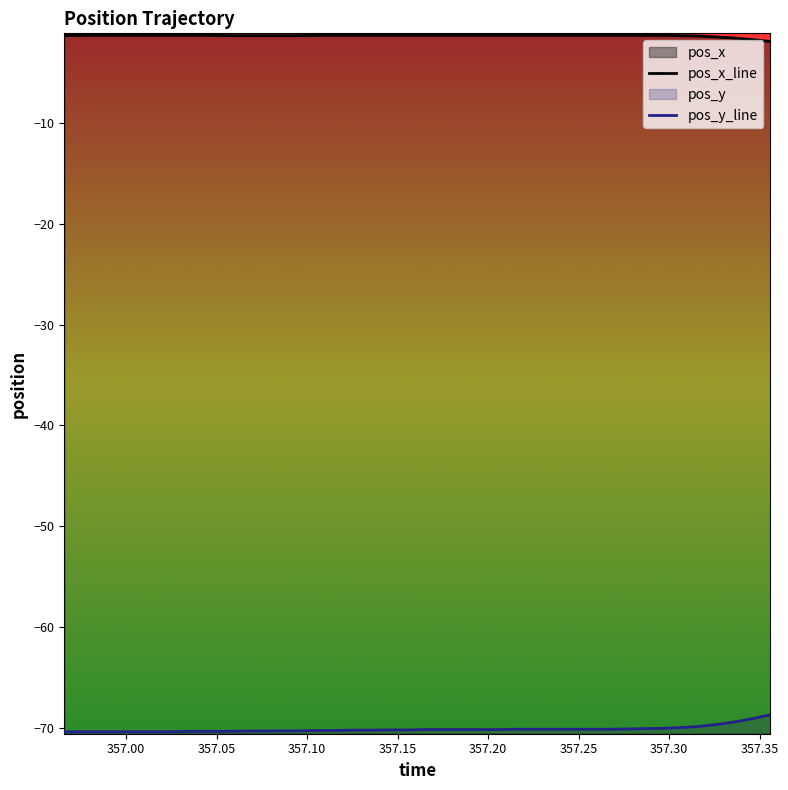

True or false: pos_y_line and pos_x_line cross at least once.

False